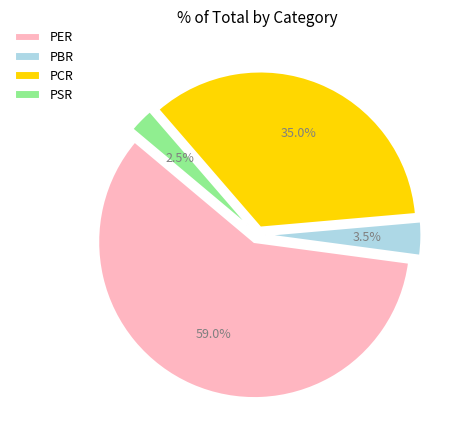

Which category has the biggest portion of the pie?

PER